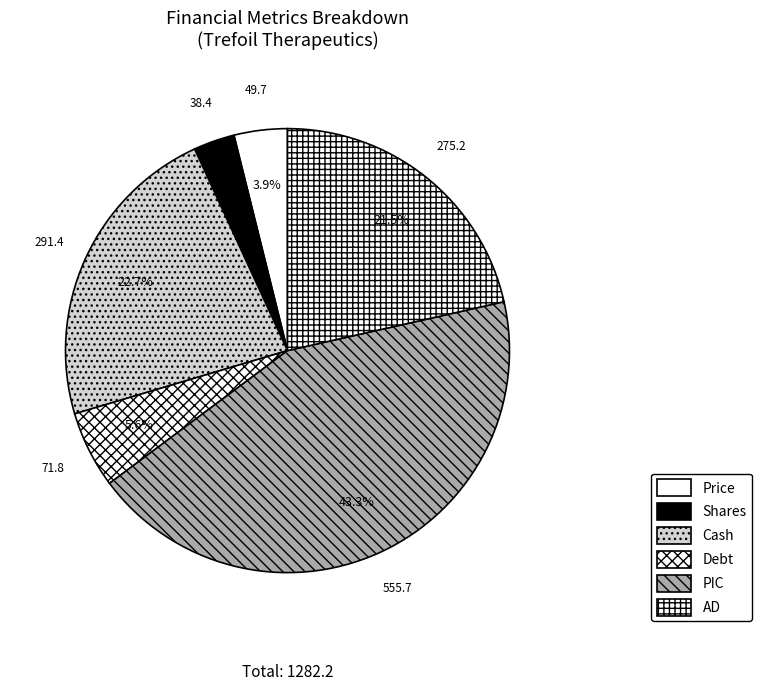

Does Debt account for over 50% of the chart?

No